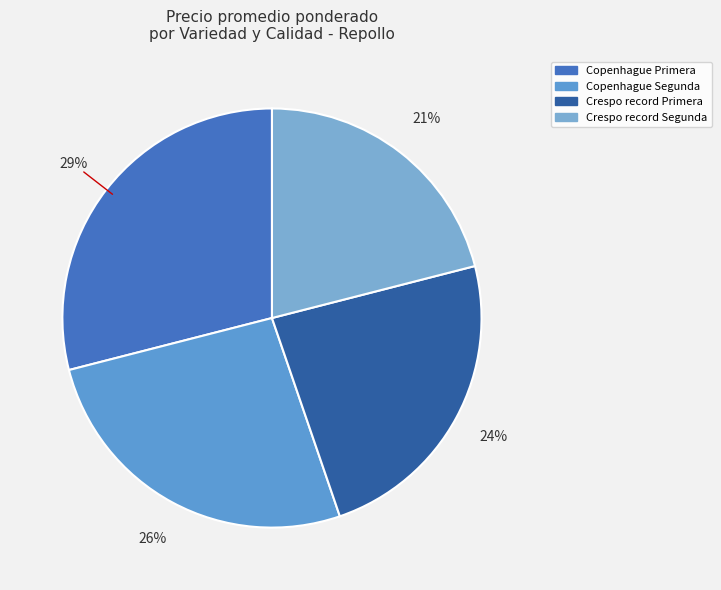

Is there any slice that represents more than half of the pie?

No